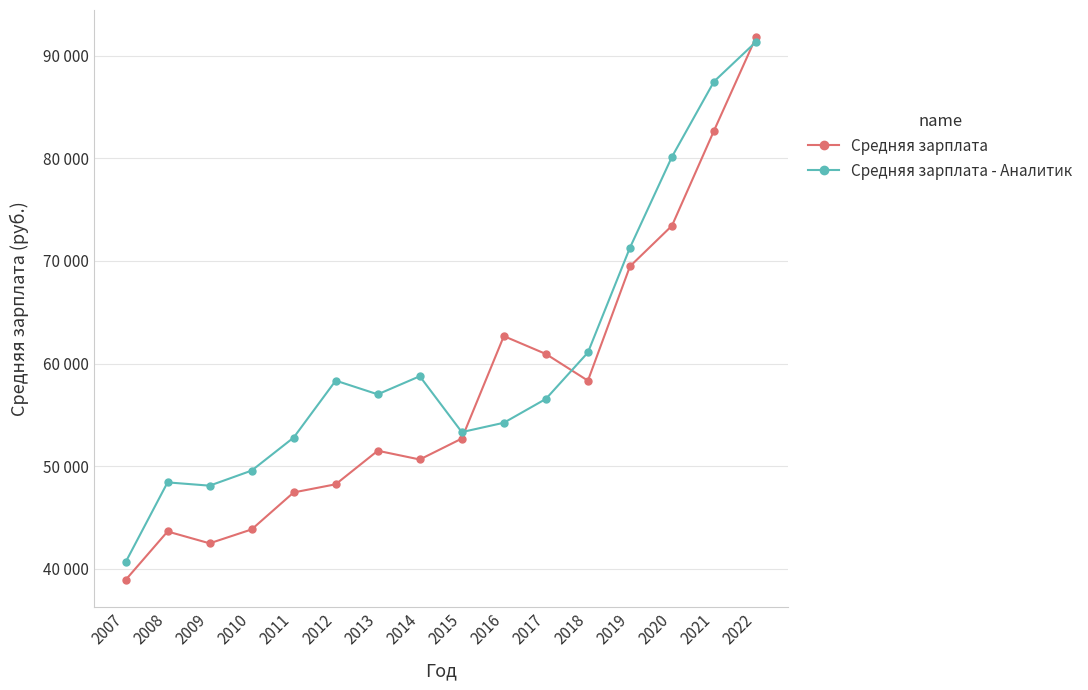

At which category does the chart reach its peak across all series?

2022